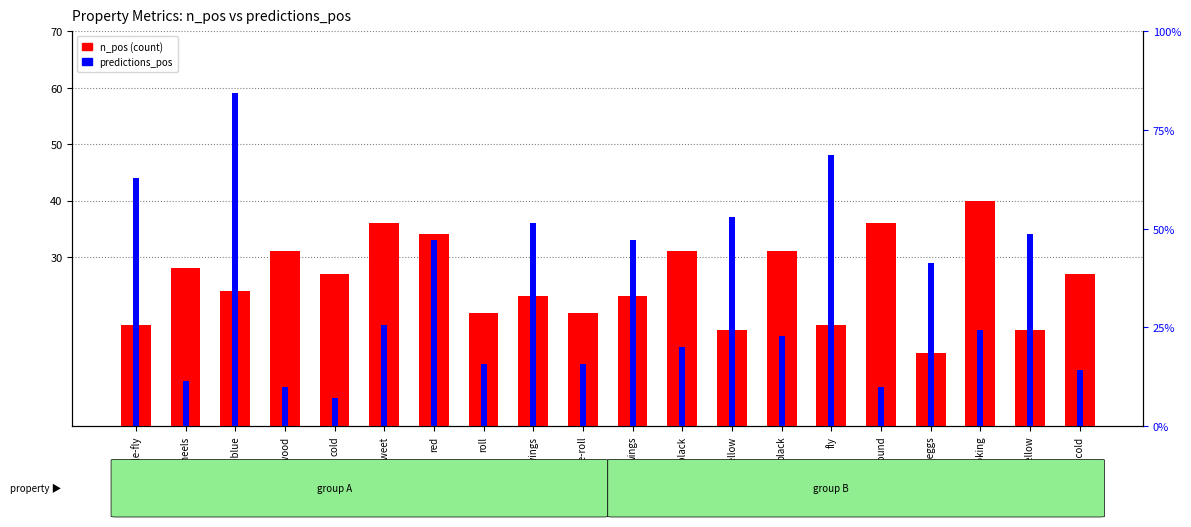

At which category is the sum across all series the highest?

female-blue